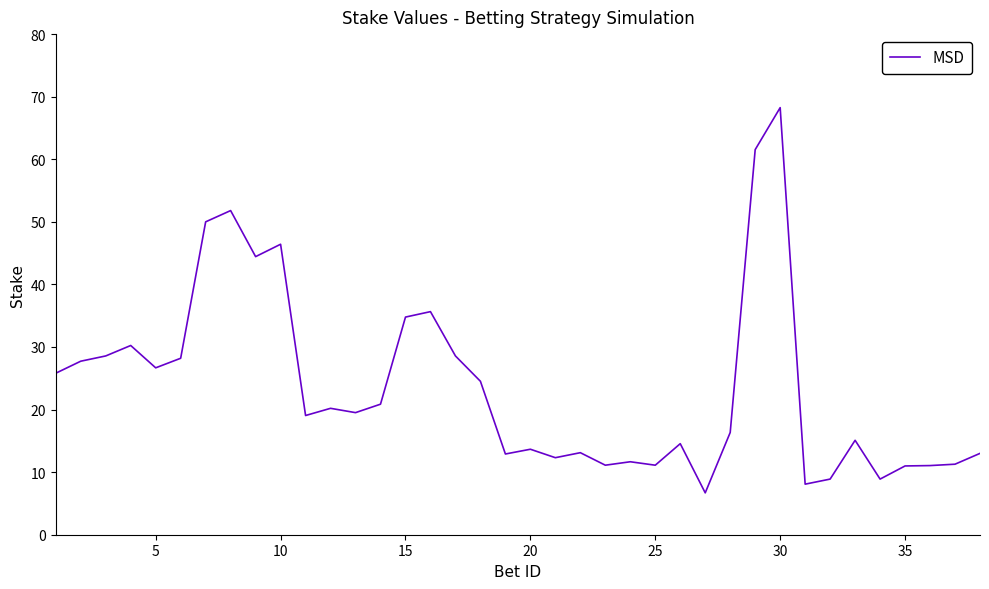

What is the smallest value displayed?

6.7